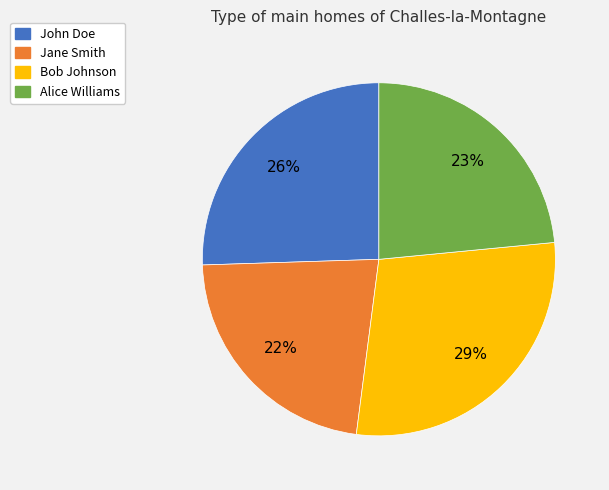

Is the sum of Jane Smith and John Doe greater than half?

No